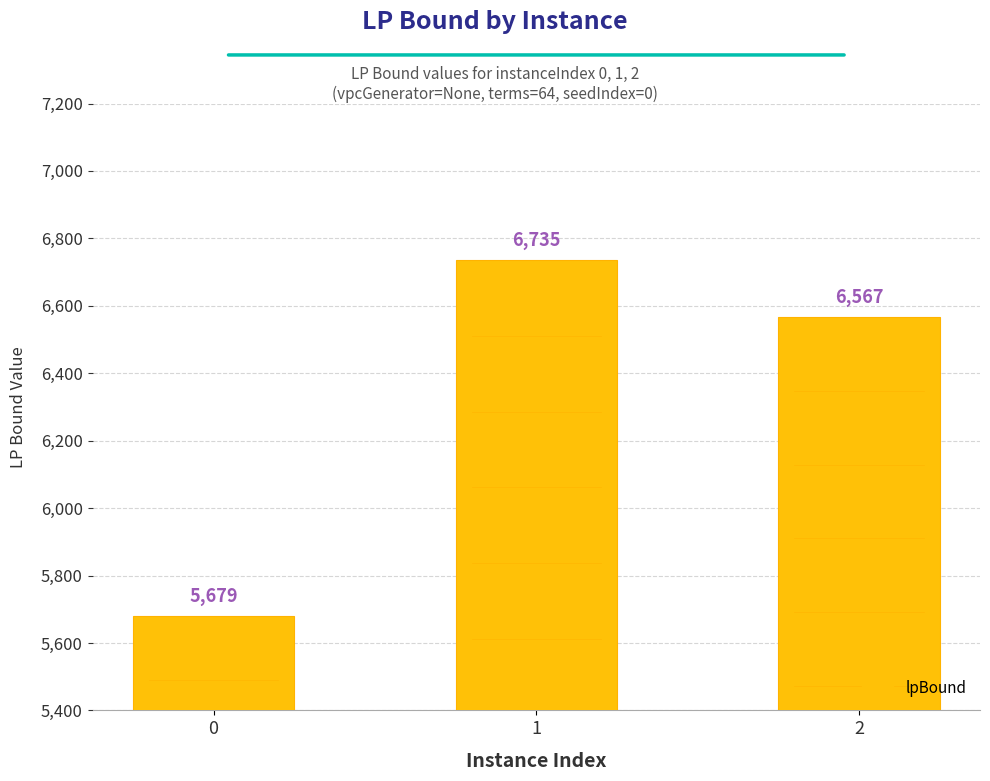

Where is the data nearest to the value 6207?

2